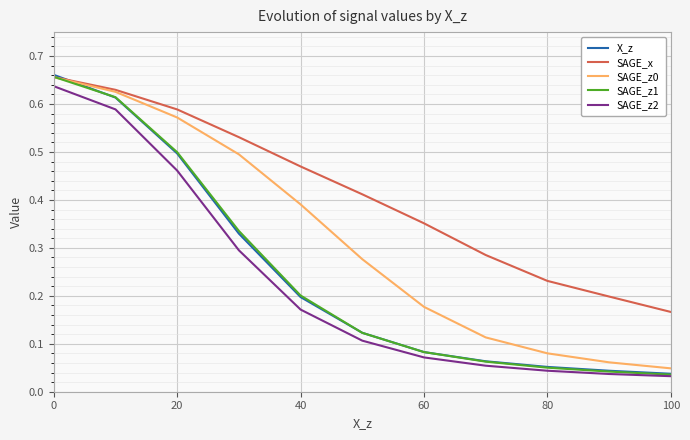

True or false: SAGE_z0 has a value of 0.3 at 20.

False